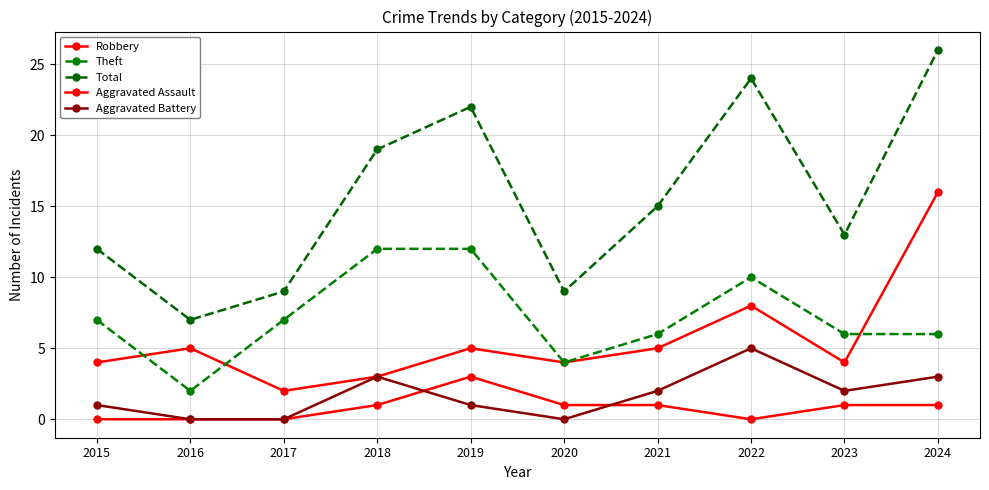

At 2016, list the series in order from largest to smallest.

Total, Robbery, Theft, Aggravated Assault, Aggravated Battery